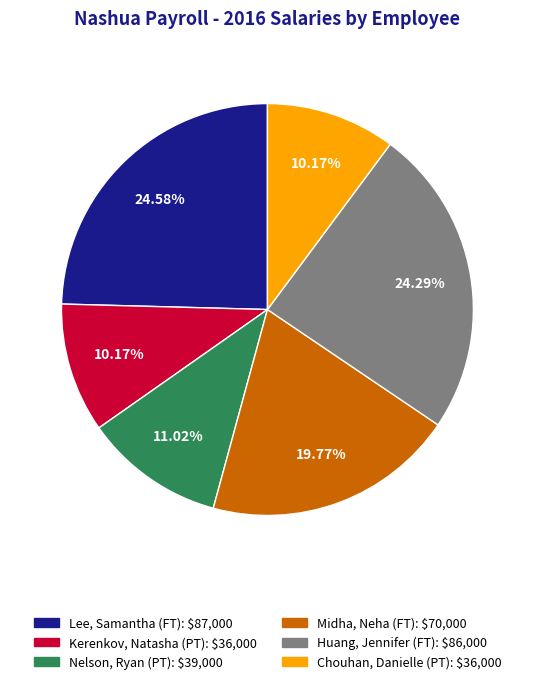

Approximately how many times larger is the value at Chouhan, Danielle (PT) compared to Huang, Jennifer (FT)?

0.4